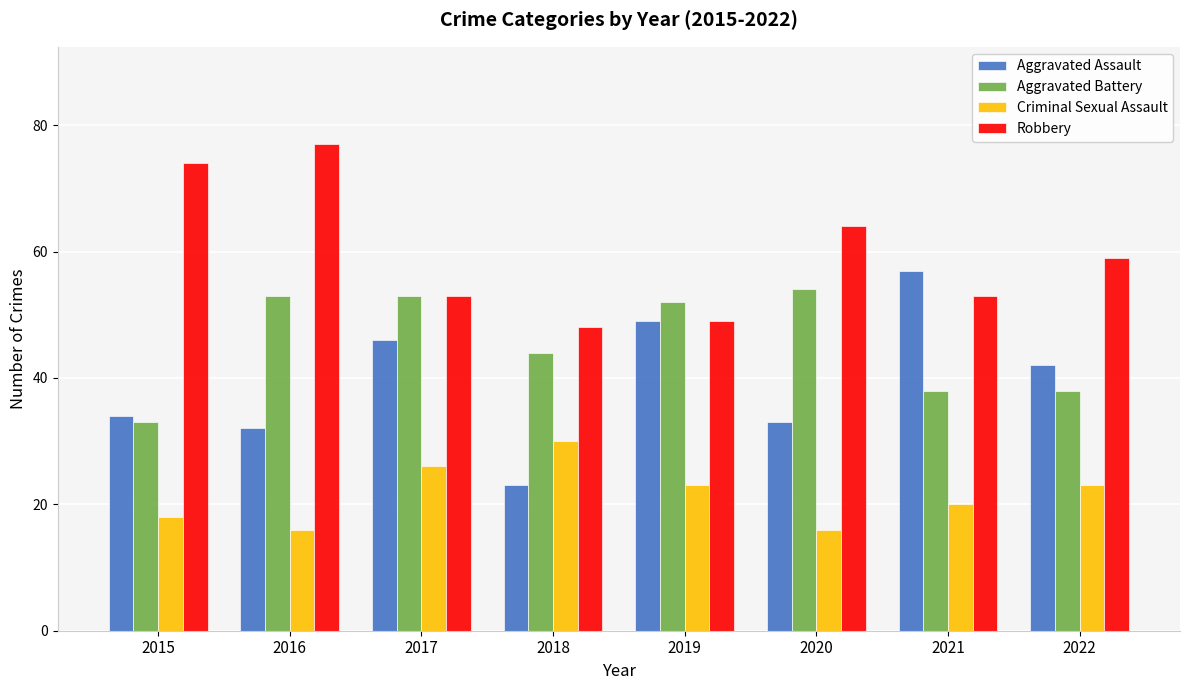

Which series has the largest range (max minus min)?

Aggravated Assault